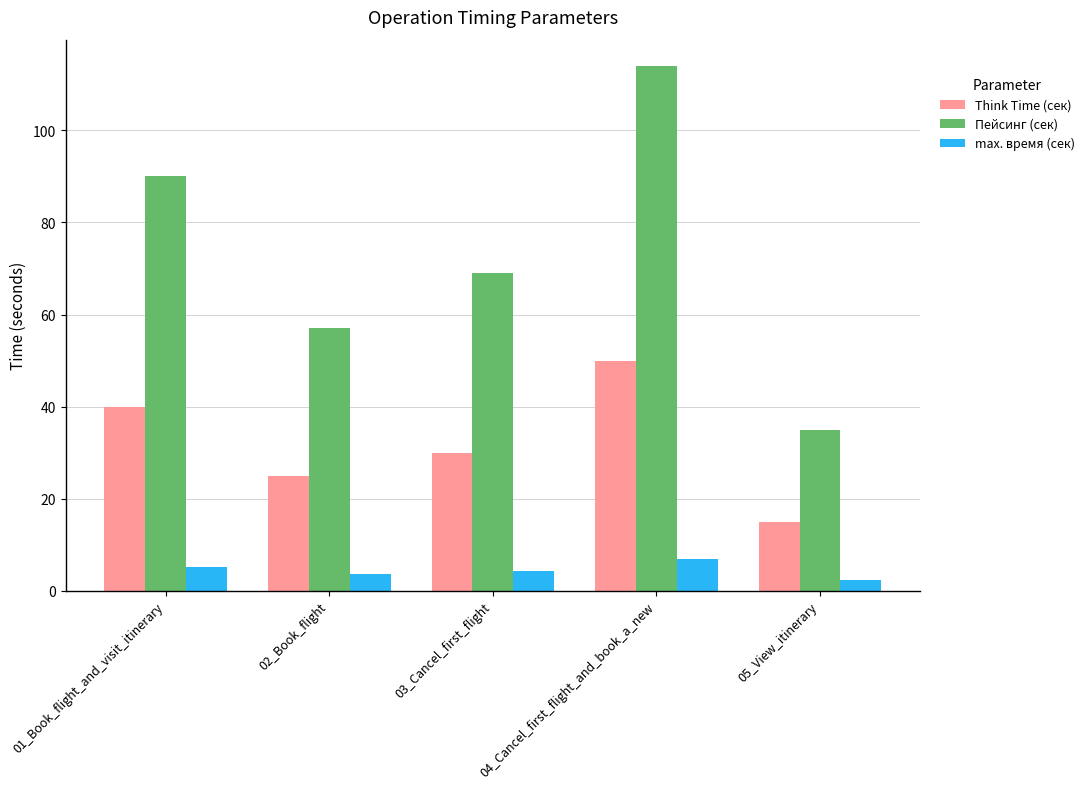

Reading left to right, extract all data points from this chart.

Think Time (сек): 01_Book_flight_and_visit_itinerary=40.0	02_Book_flight=25.0	03_Cancel_first_flight=30.0	04_Cancel_first_flight_and_book_a_new=50.0	05_View_itinerary=15.0
Пейсинг (сек): 01_Book_flight_and_visit_itinerary=90.0	02_Book_flight=57.0	03_Cancel_first_flight=69.0	04_Cancel_first_flight_and_book_a_new=114.0	05_View_itinerary=35.0
max. время (сек): 01_Book_flight_and_visit_itinerary=5.2	02_Book_flight=3.7	03_Cancel_first_flight=4.4	04_Cancel_first_flight_and_book_a_new=6.9	05_View_itinerary=2.4